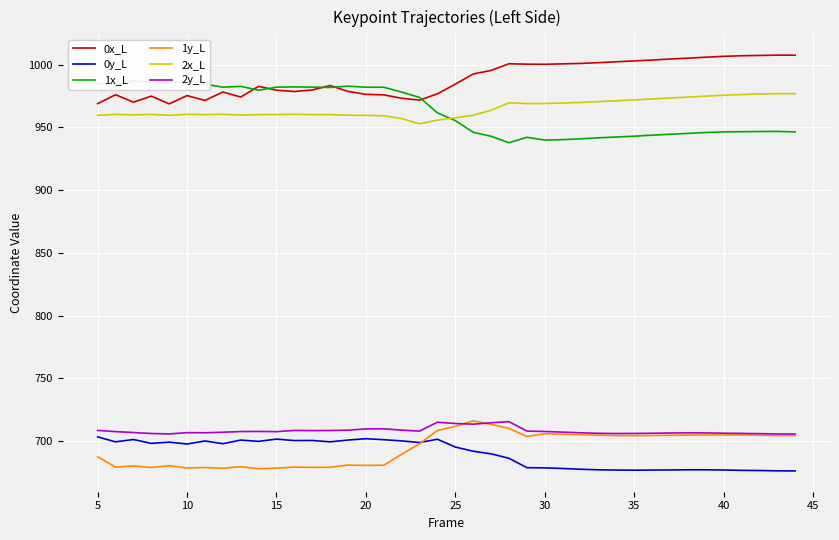

What is the highest value of the 1y_L series?

716.1